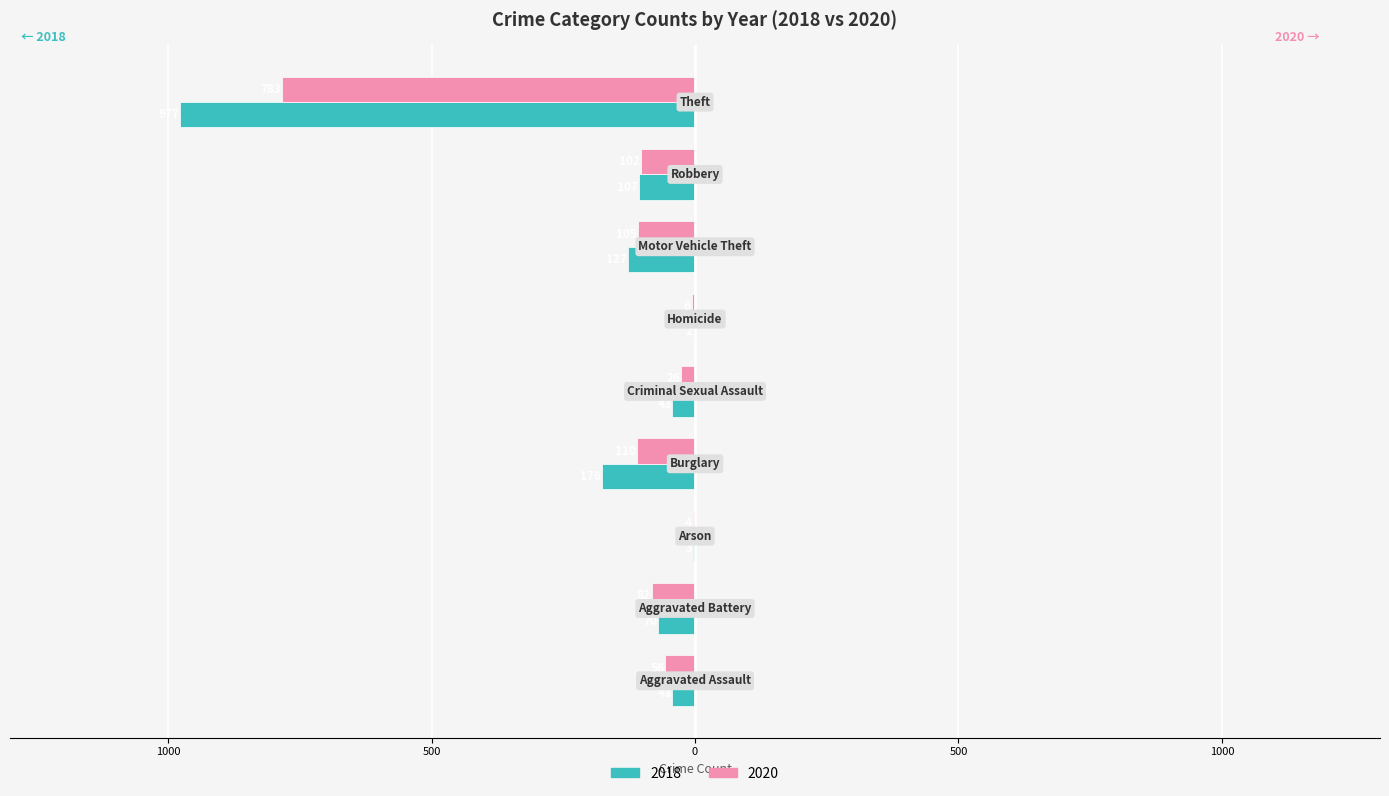

What are all the series names shown in the legend?

2018, 2020